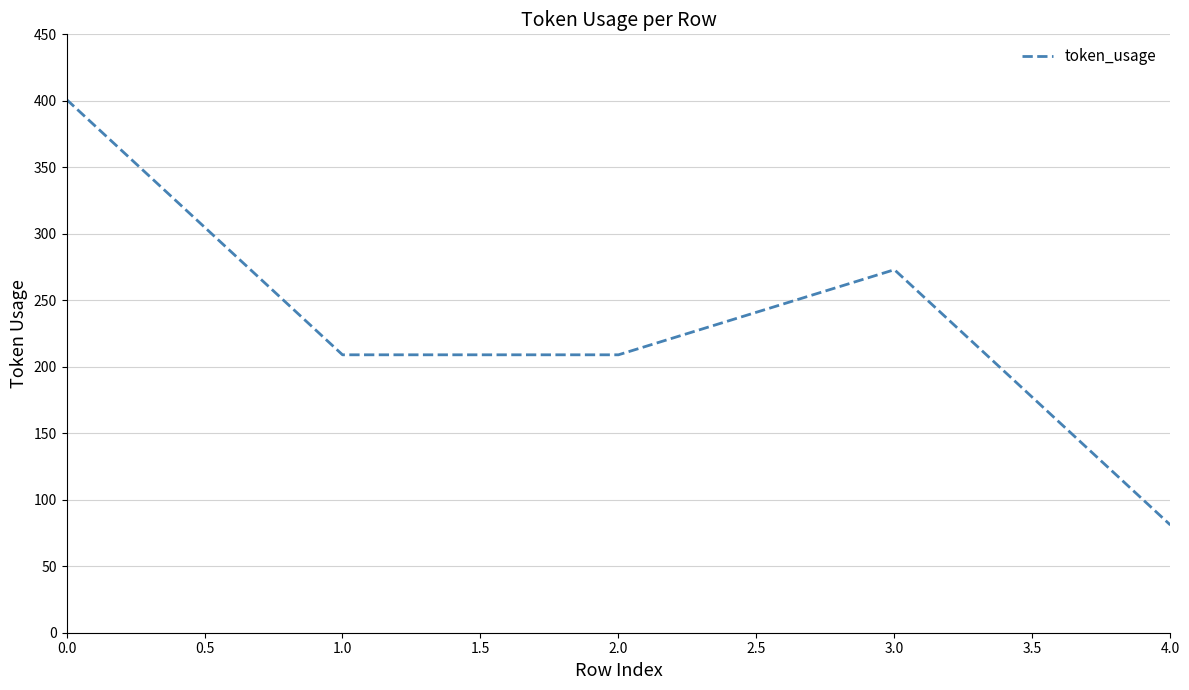

What is the change in value from 2.0 to 3.0?

+64